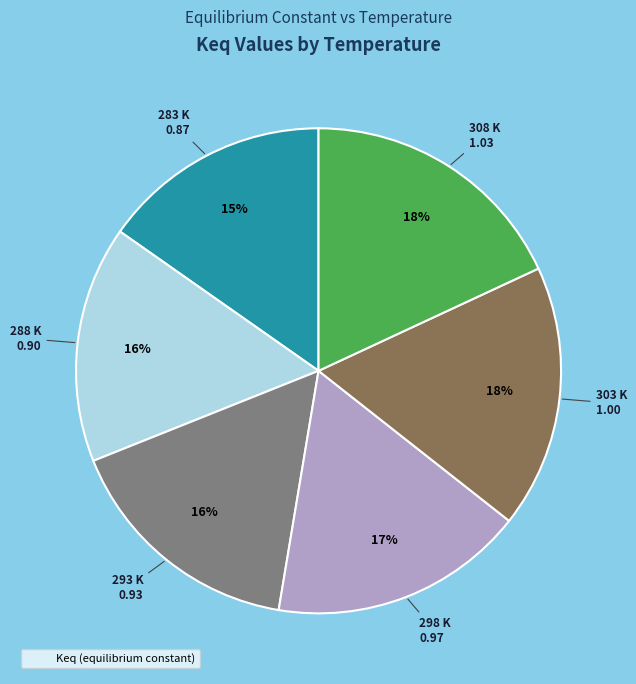

To the nearest percent, what is the difference between the largest and smallest slice percentages?

3%